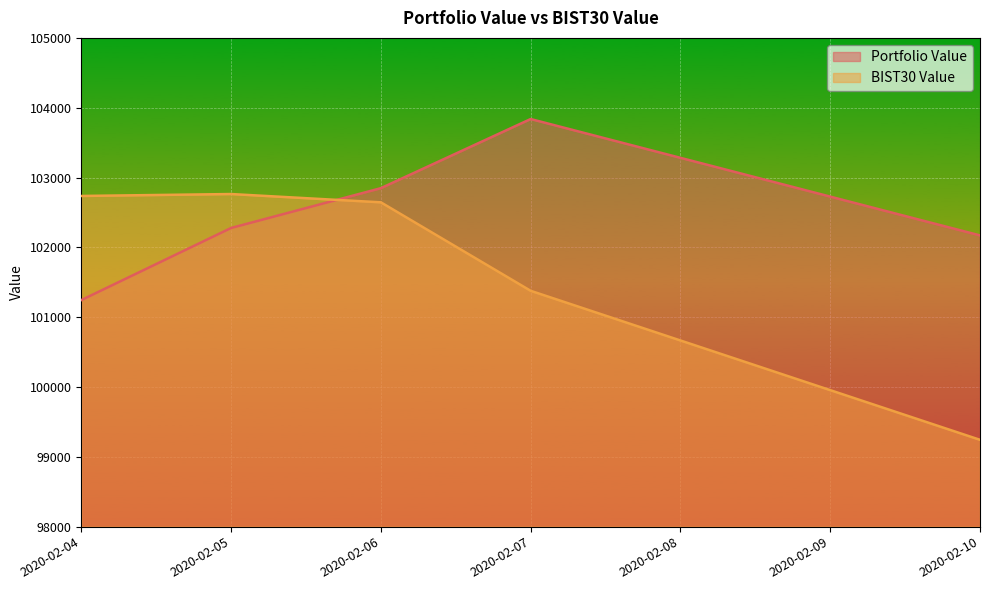

What is the total value across all series at 2020-02-06?

205492.8